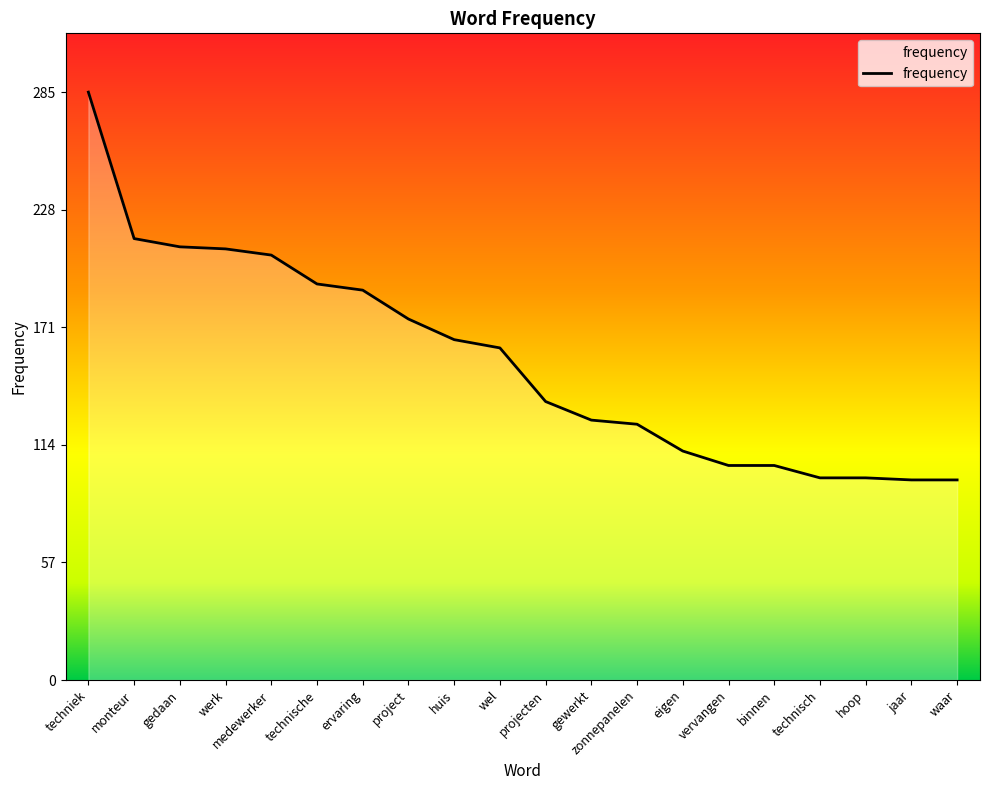

What position from the left is jaar?

19